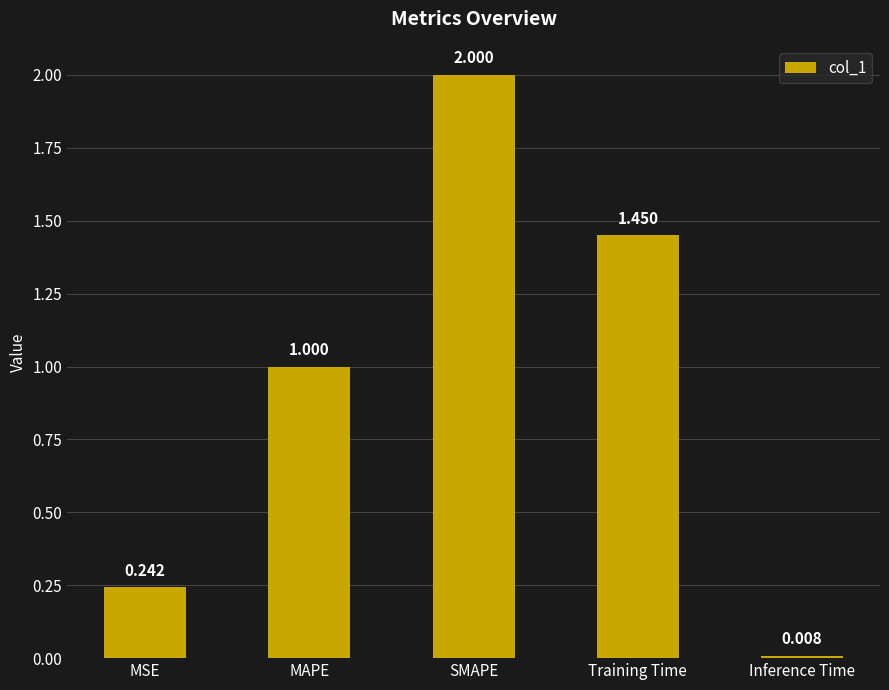

What is the sum of all values?

4.7